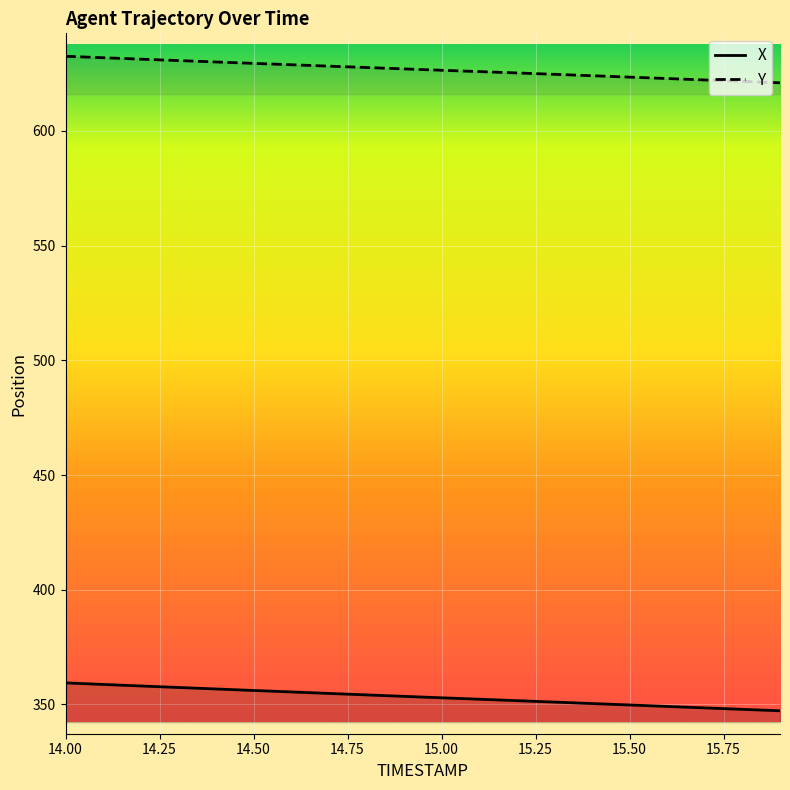

Rank the series by their maximum value, from highest to lowest.

Y, X